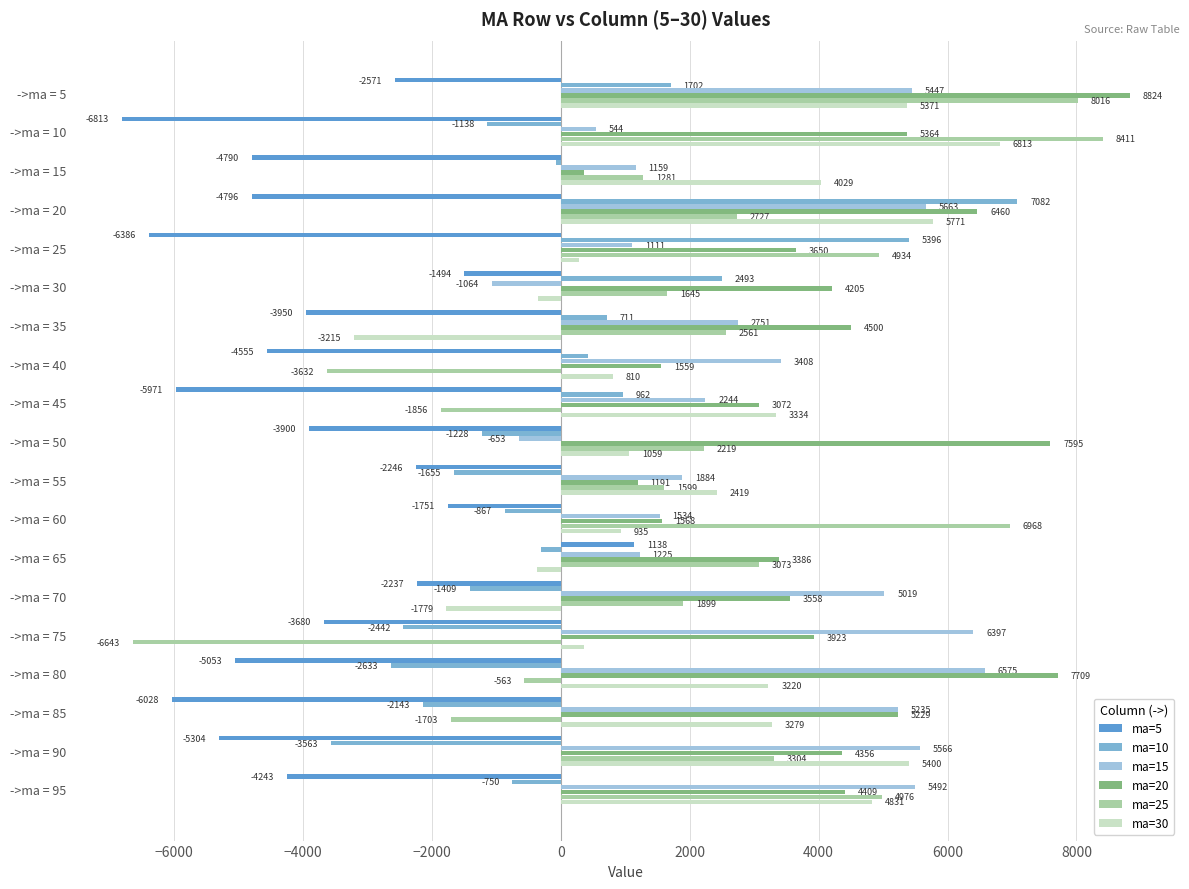

List the series in order of their peak value, highest first.

ma=20, ma=25, ma=10, ma=30, ma=15, ma=5